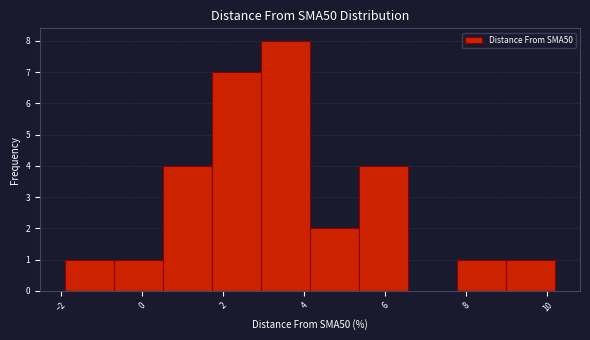

Reading left to right, transcribe this chart: for each bar, give the range it covers on the x-axis and its height. Neither the bar edges nor the heights are printed on the chart, so give them approximately, as read against the axes.

-2.0 to -0.8: 1
-0.8 to 0.6: 1
0.6 to 1.8: 4
1.8 to 3.0: 7
3.0 to 4.2: 8
4.2 to 5.4: 2
5.4 to 6.6: 4
6.6 to 7.8: 0
7.8 to 9.0: 1
9.0 to 10.2: 1